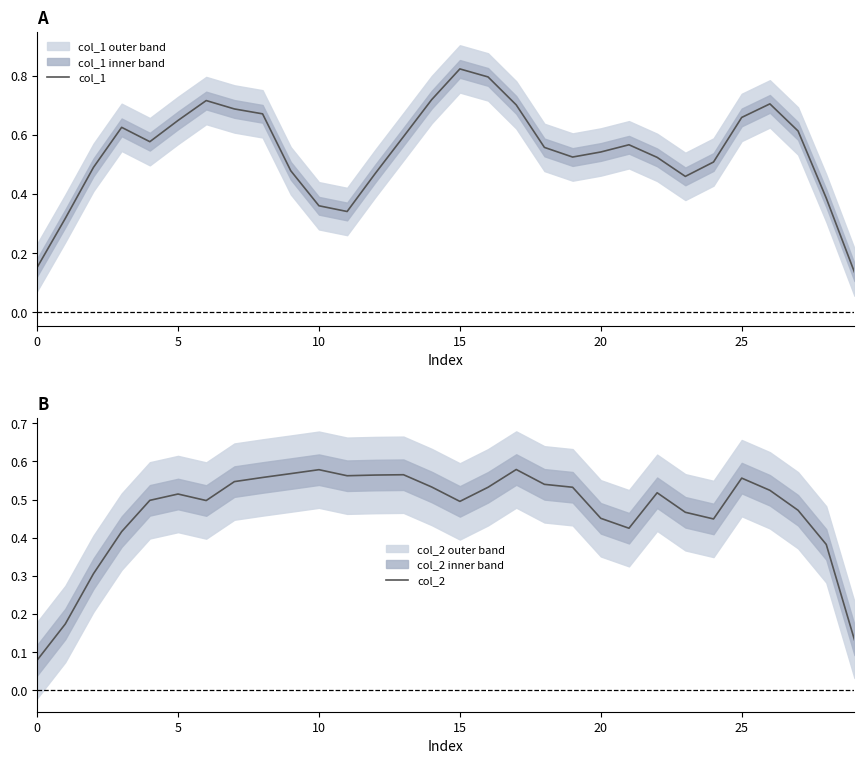

How many lines are shown in the chart?

2